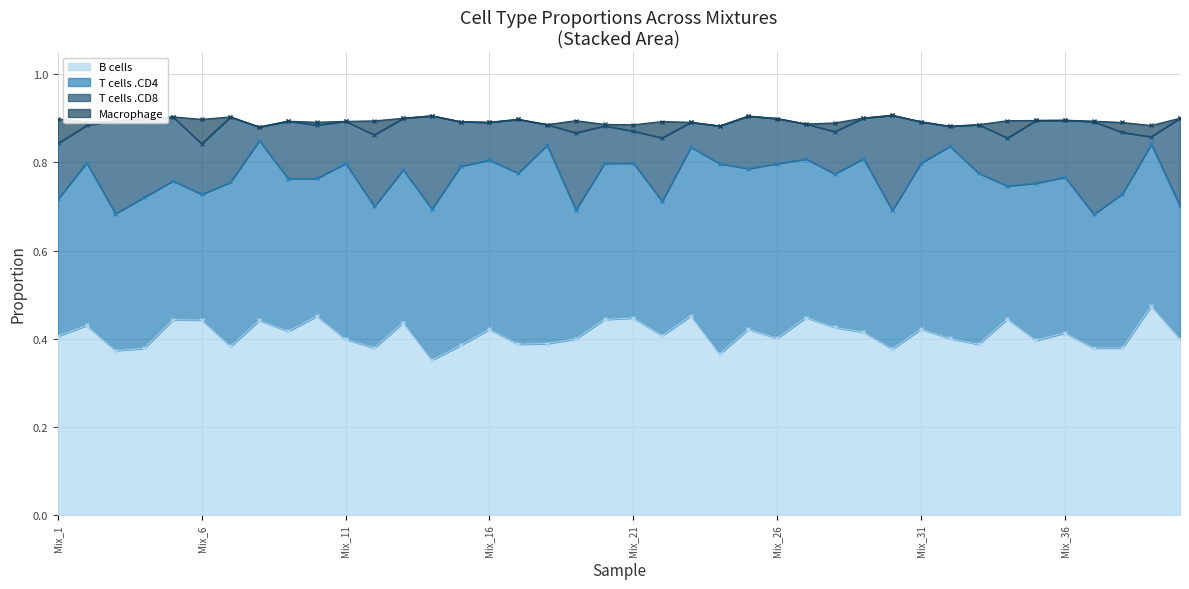

What is the difference between the maximum and second lowest values in the Macrophage series?

0.1